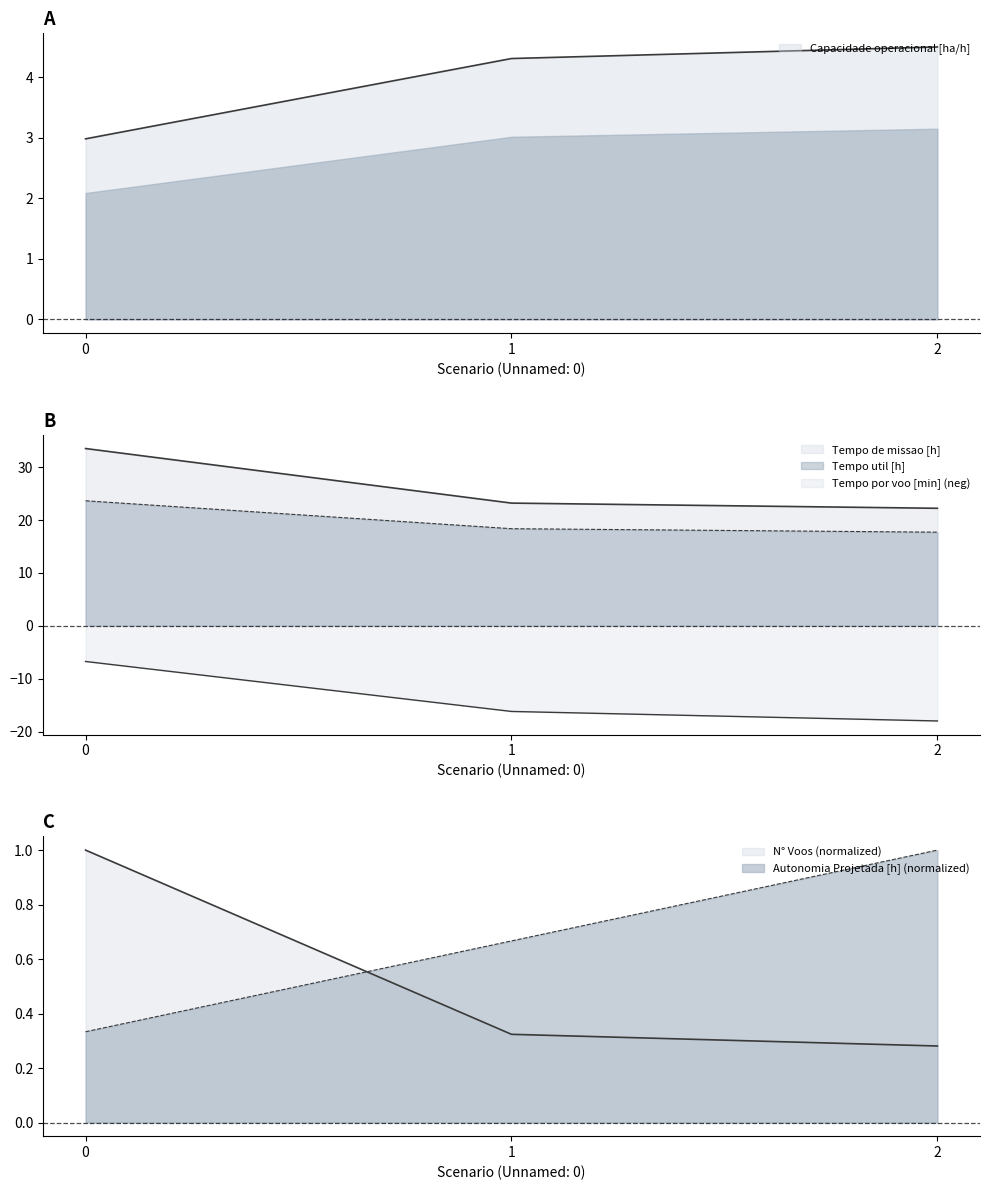

Where is Tempo de missao [h] nearest to the value 27?

1